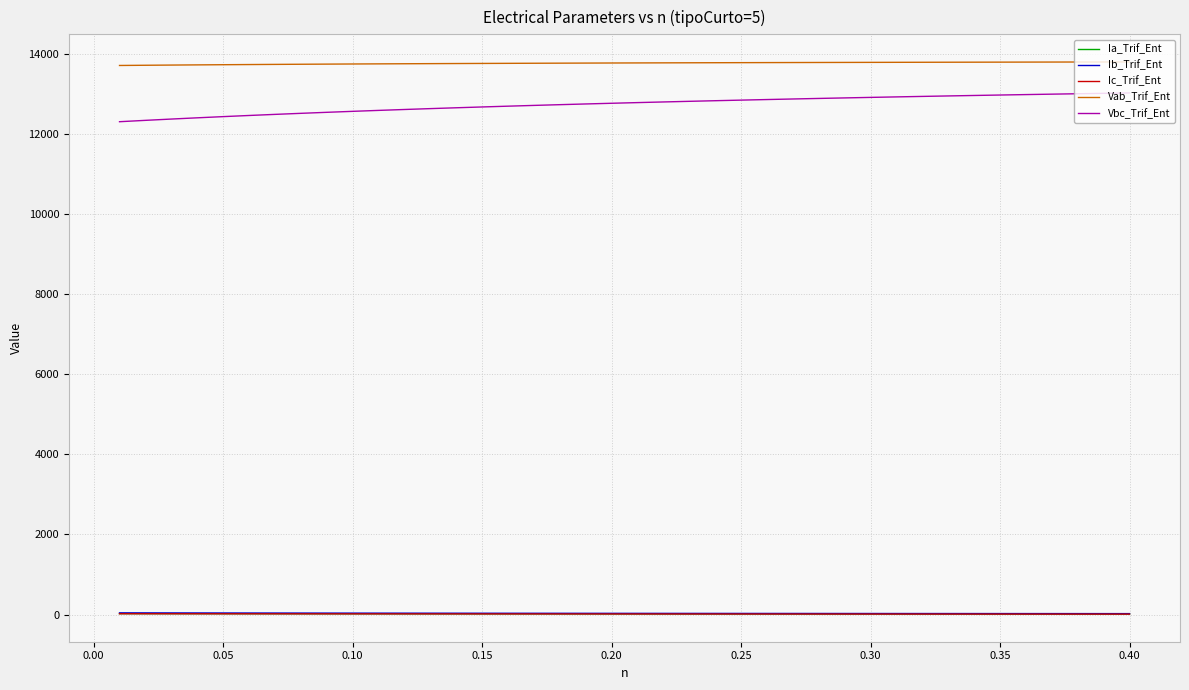

True or false: Vbc_Trif_Ent and Vab_Trif_Ent cross at least once.

False